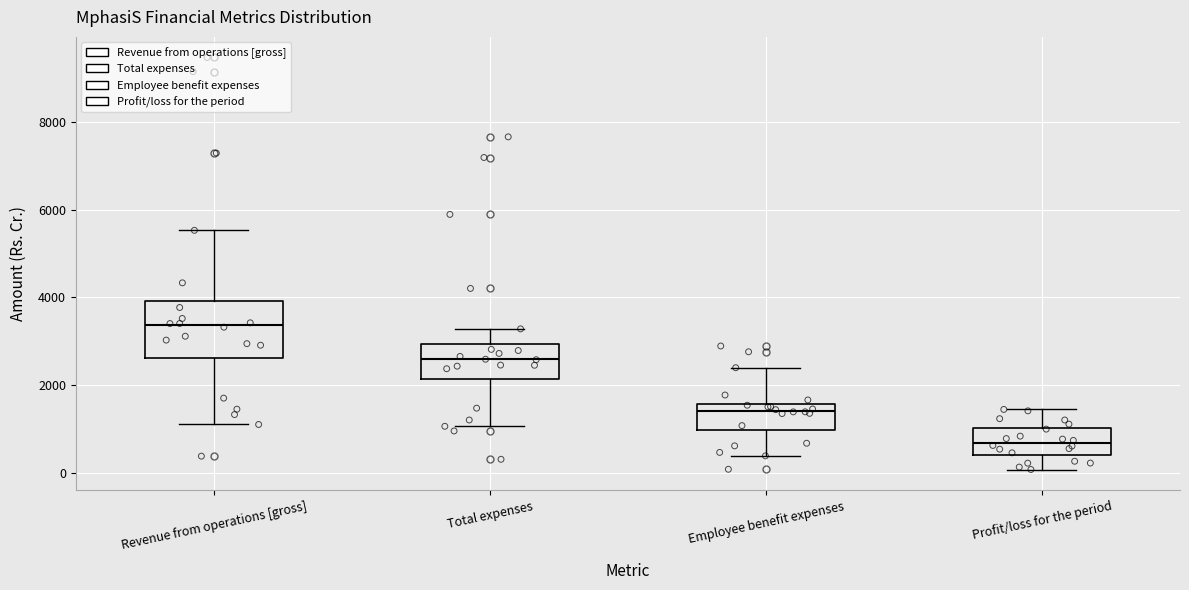

Which box's median line is the highest?

Revenue from operations [gross]